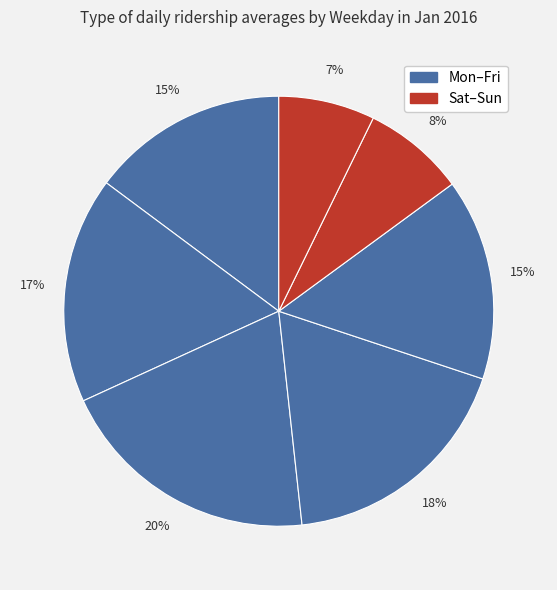

How many segments does this pie chart have?

7